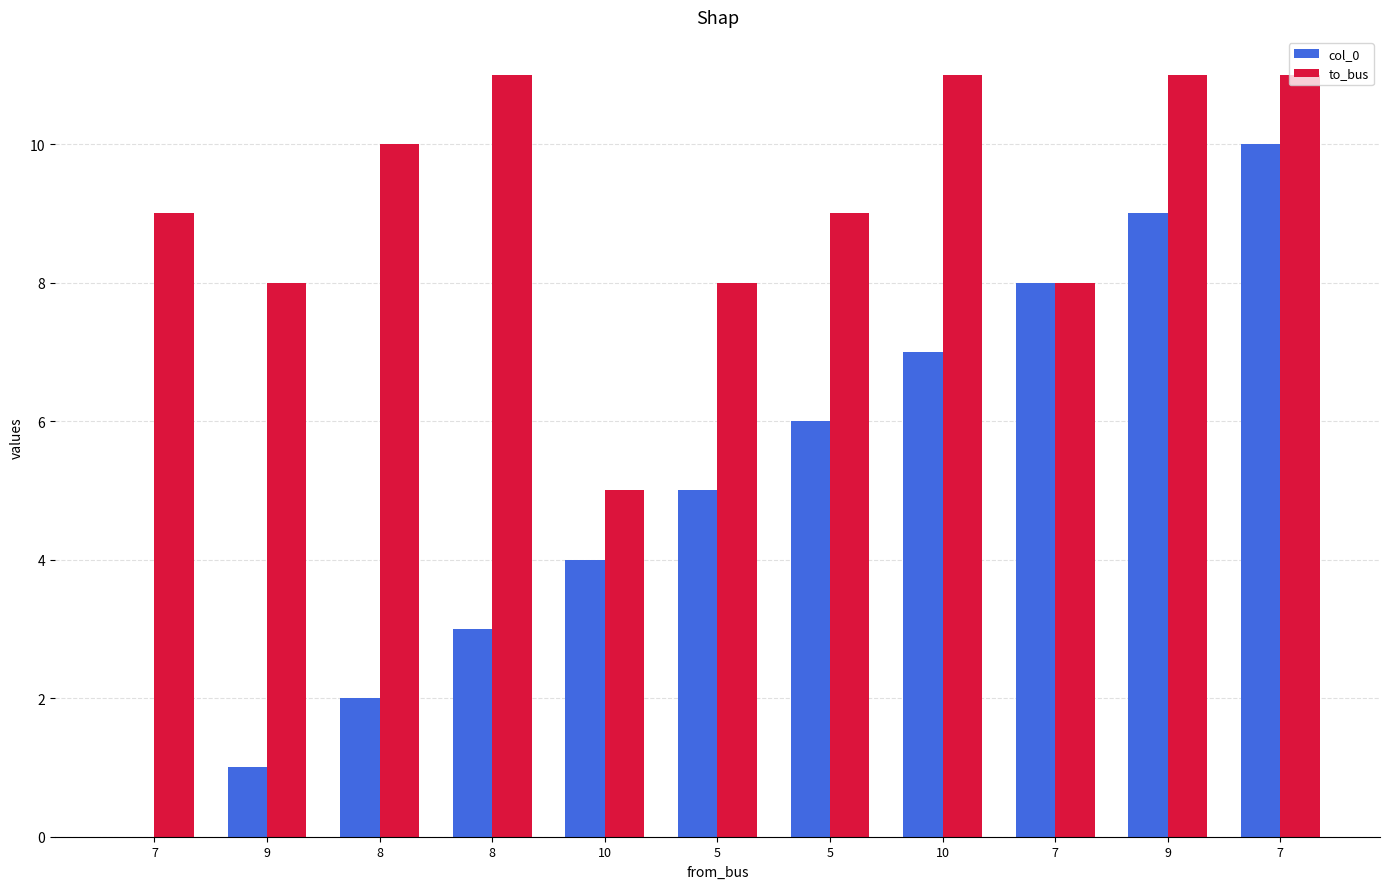

Reading left to right, list all the values displayed in this chart.

col_0: 0	1	2	3	4	5	6	7	8	9	10
to_bus: 9	8	10	11	5	8	9	11	8	11	11